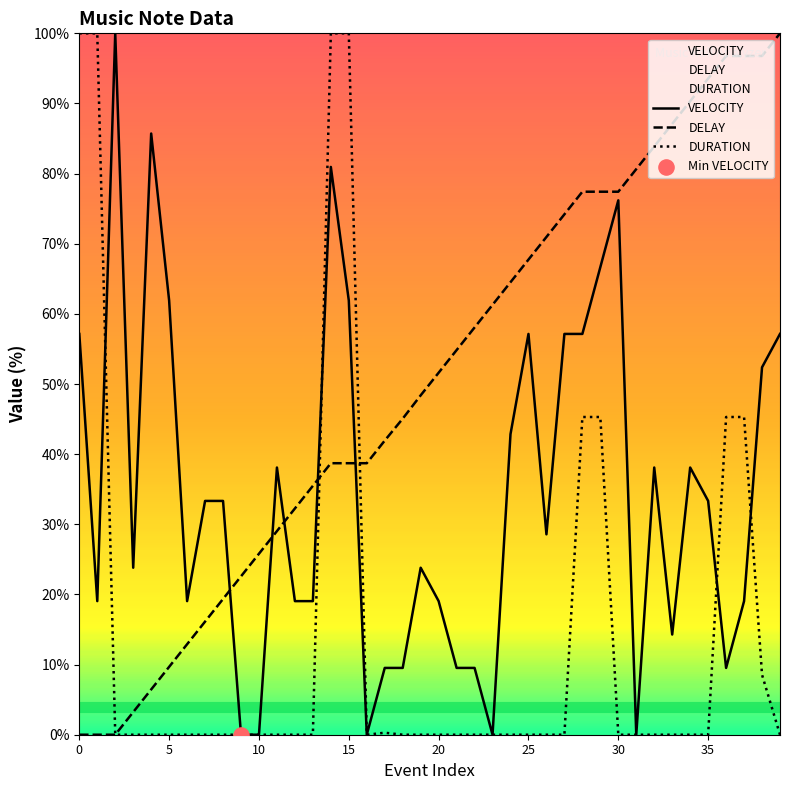

Which series reaches the minimum Y coordinate?

VELOCITY